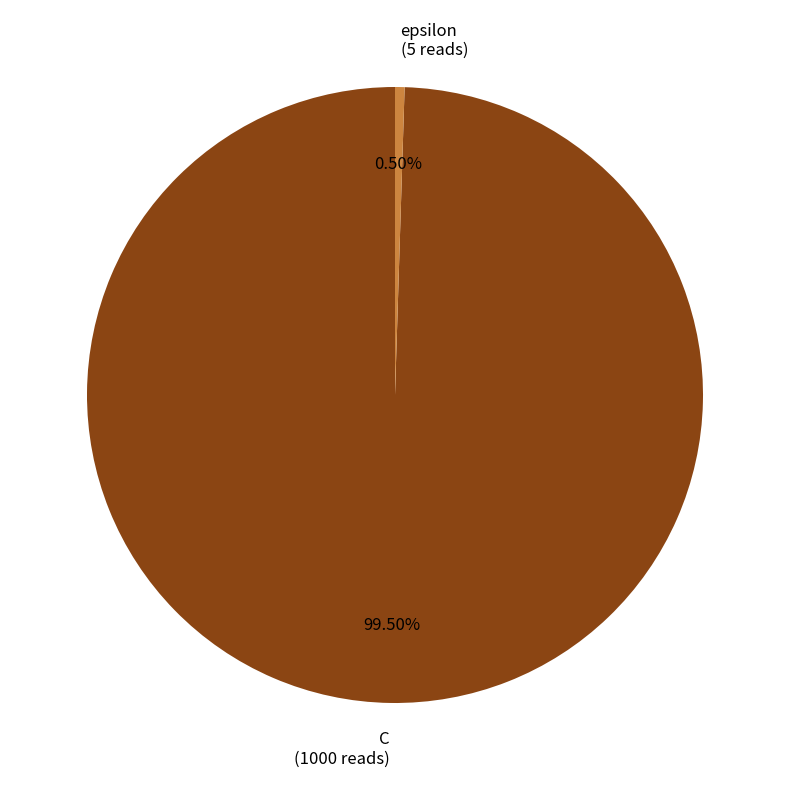

What is the total percentage of epsilon and C?

100.0%